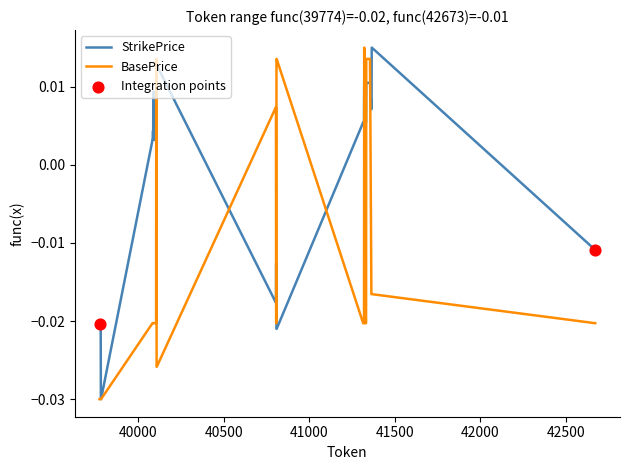

At how many categories does at least one series exceed 0?

30